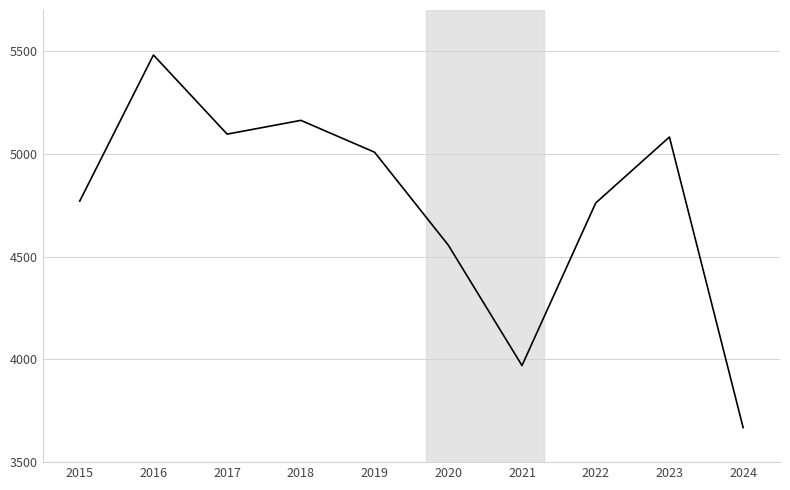

How many categories are shown in the chart?

10